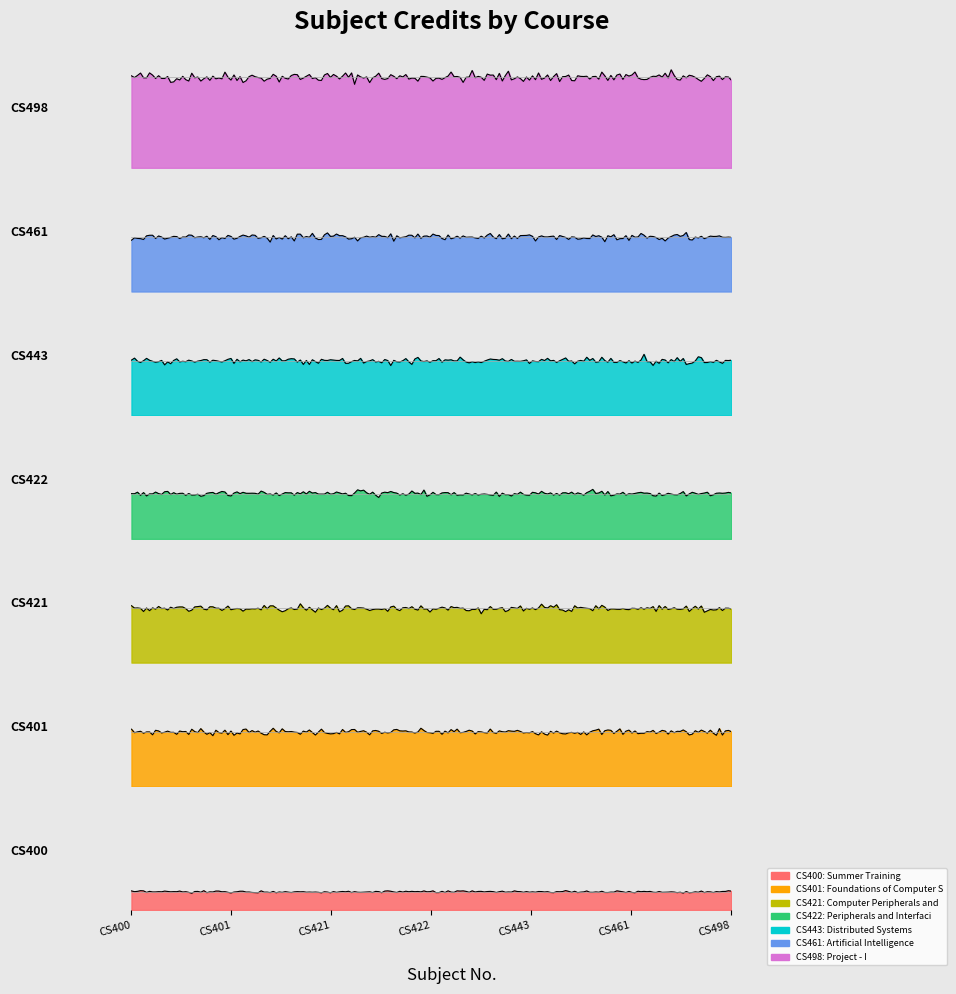

Between CS443 and CS400, which is larger?

CS443